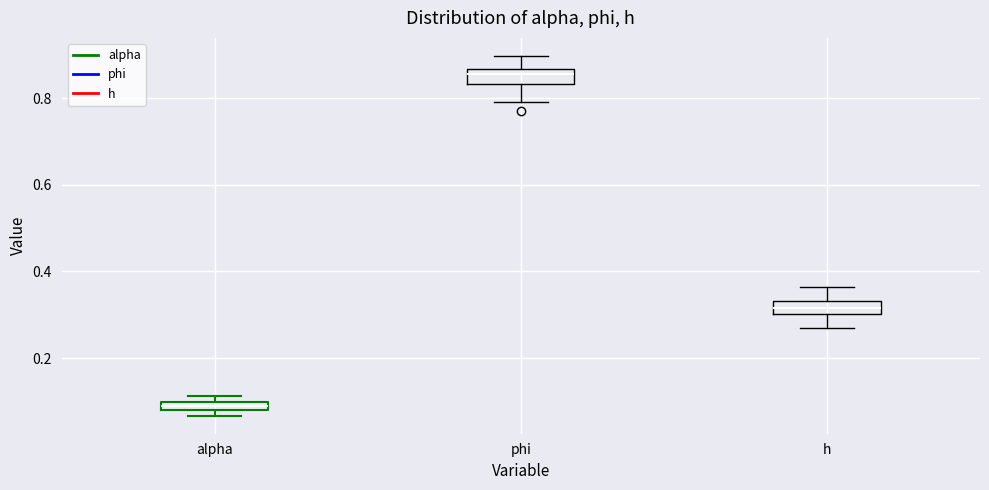

Where is the lower edge of the box for alpha on the y-axis? The values are not printed on the chart, so give them approximately, as read against the axis.

0.08